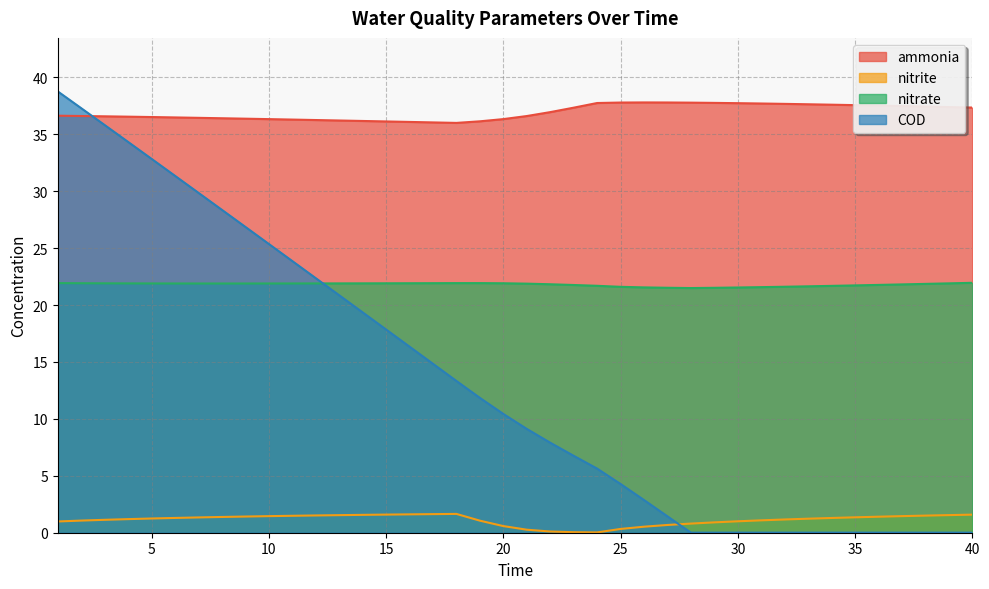

What are all the series names shown in the legend?

ammonia, nitrite, nitrate, COD